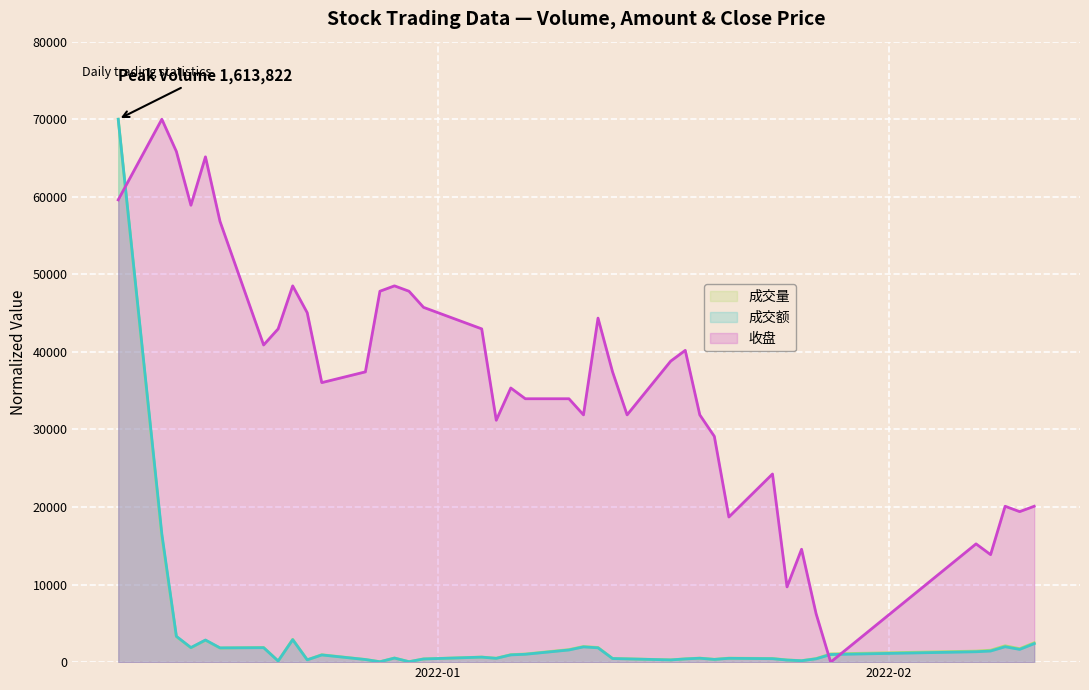

What is the difference between the second highest and minimum values in the 成交额 series?

16484.5